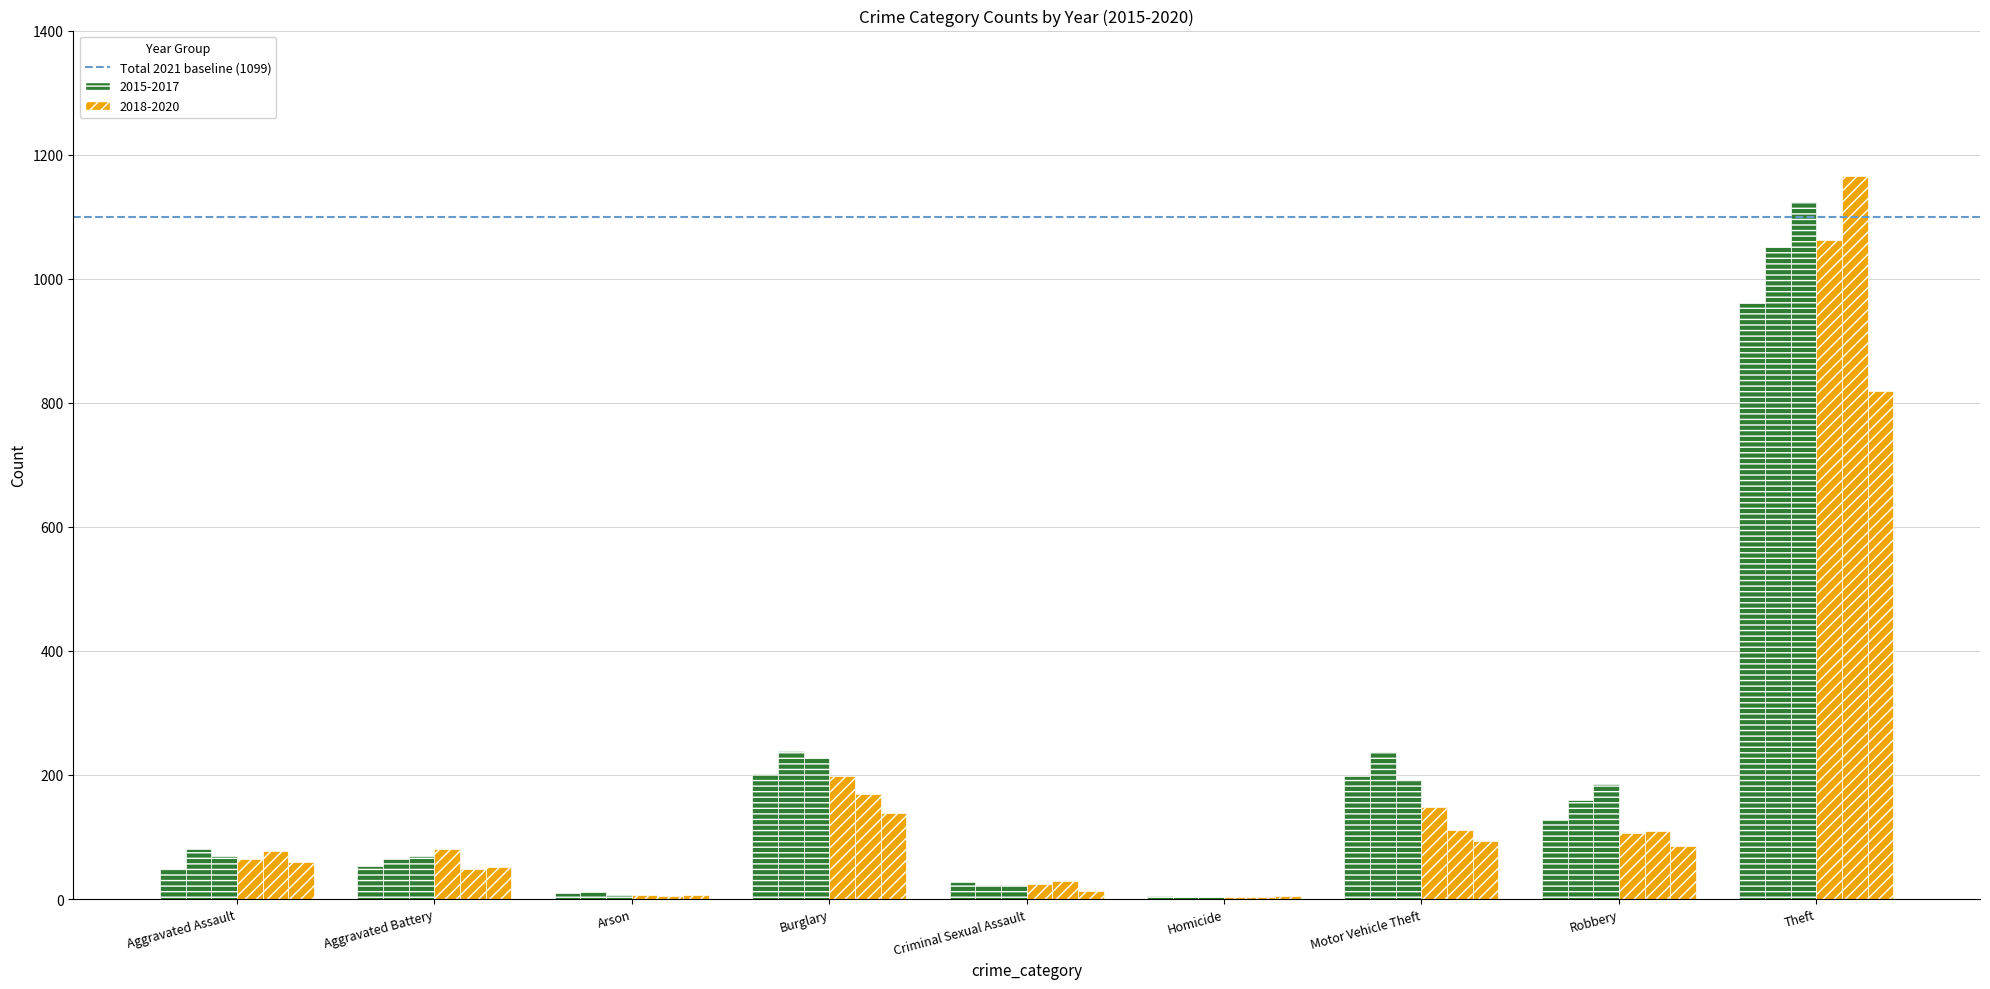

What is the label of the 1st bar from the right?

Theft